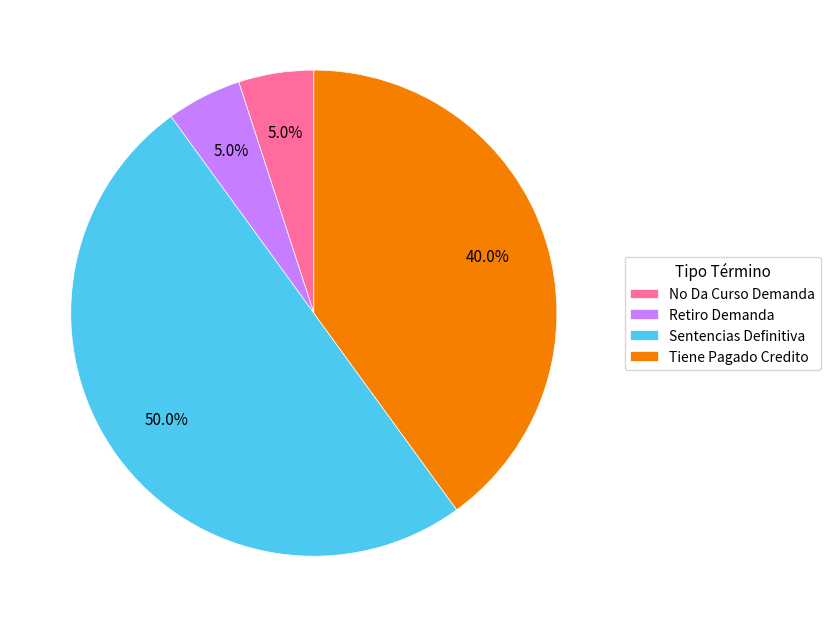

How many slices are in this pie chart?

4